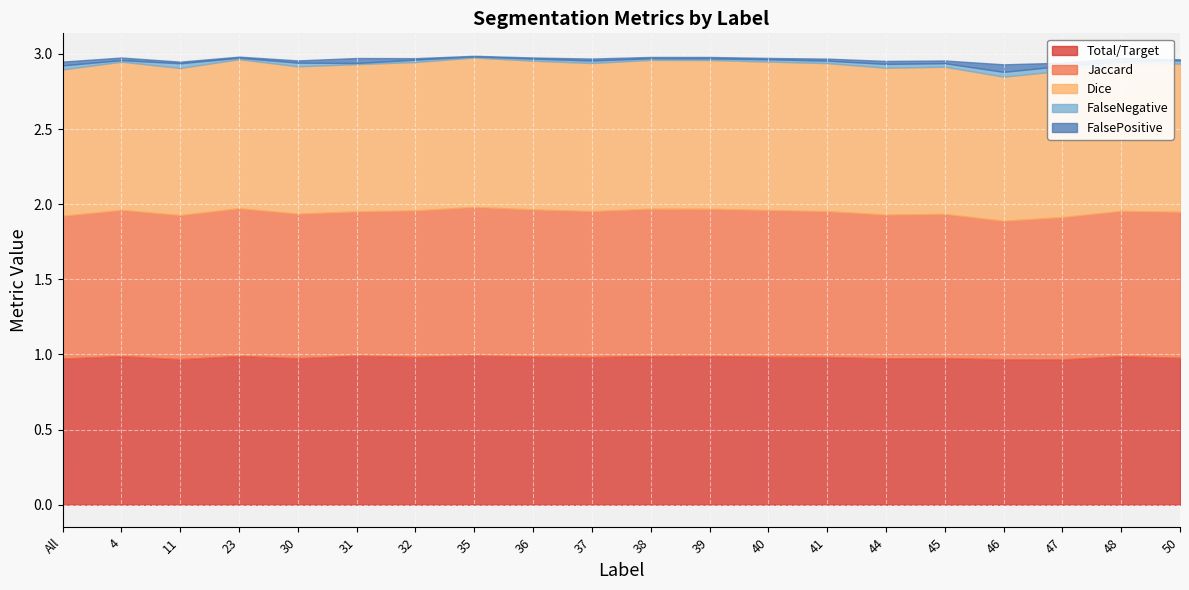

True or false: Jaccard has more than 2 points higher than both neighbors.

True